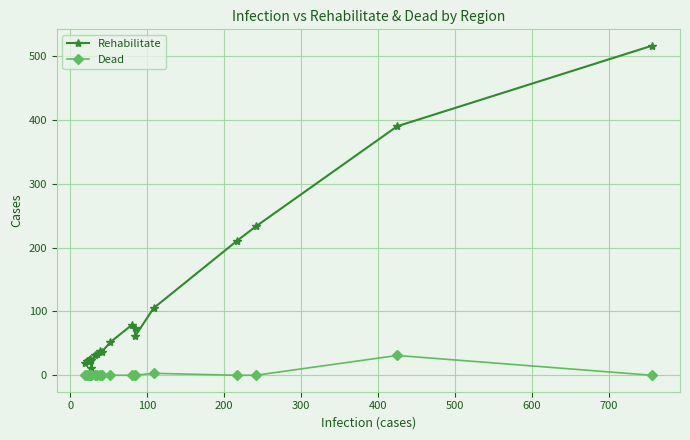

Which series has the largest total across all categories?

Rehabilitate